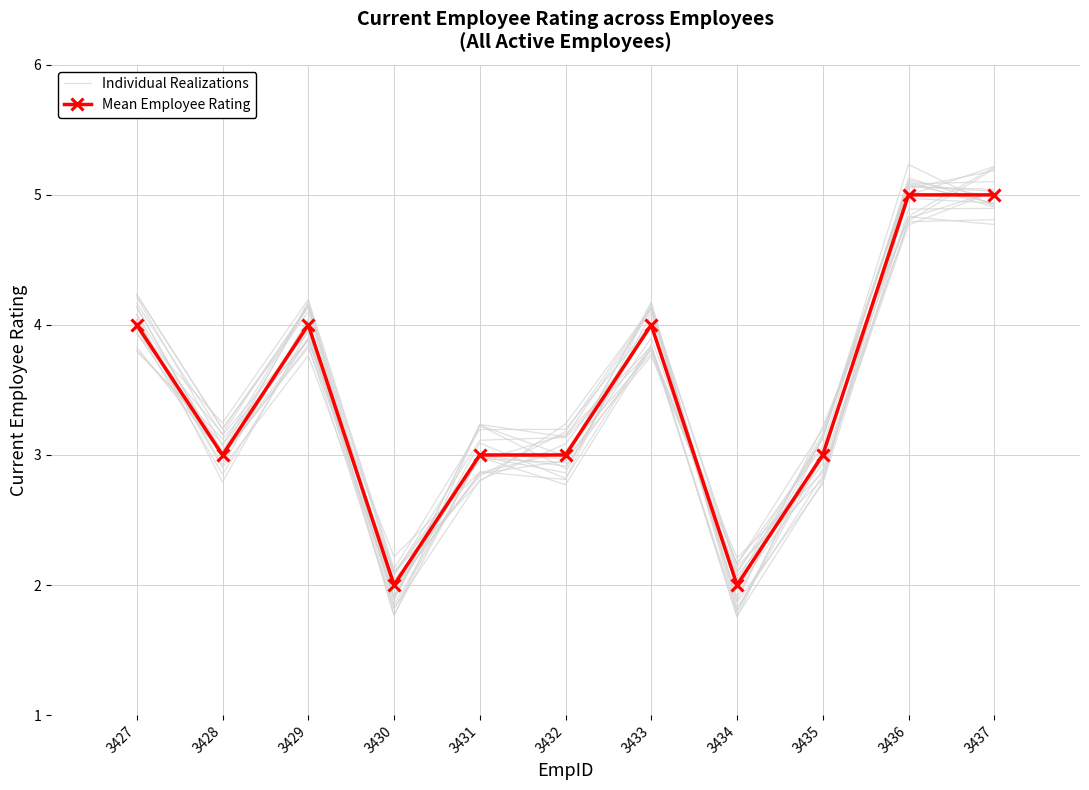

Read the Mean Employee Rating value at 3433.

4.0